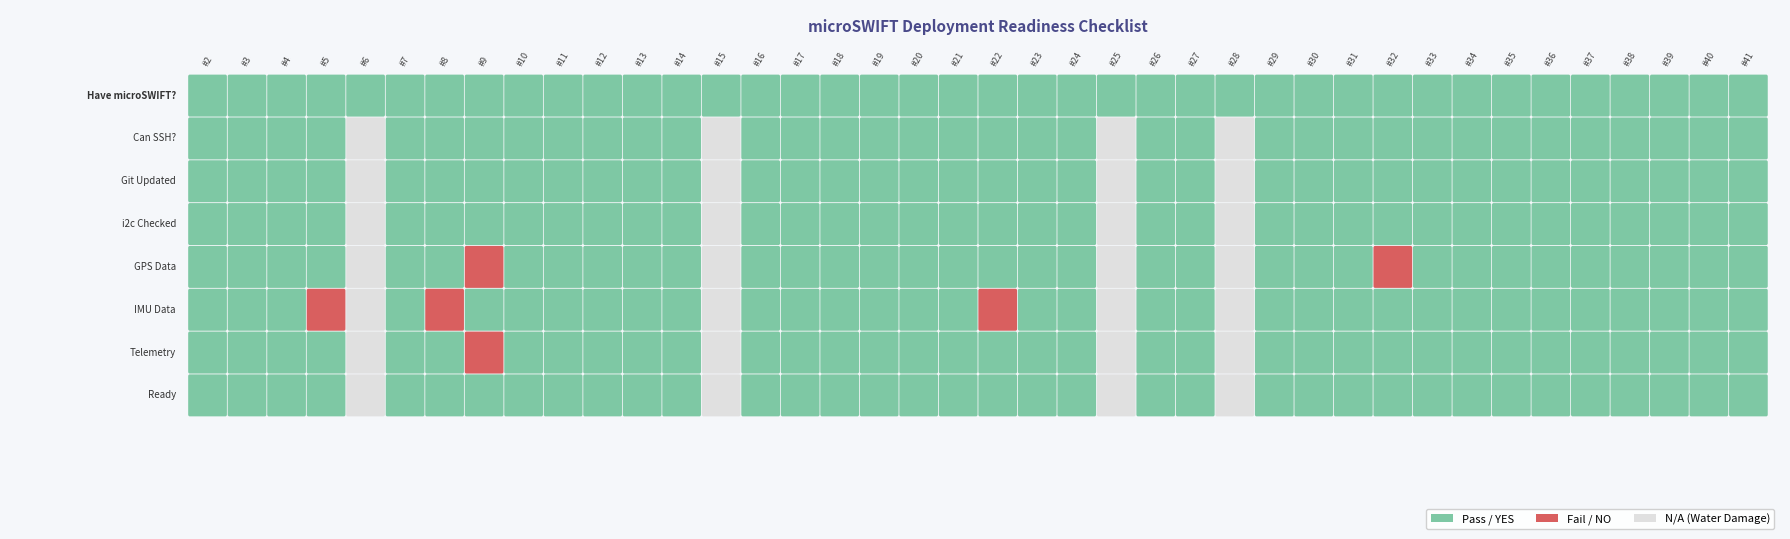

How many categories are shown in the chart?

40